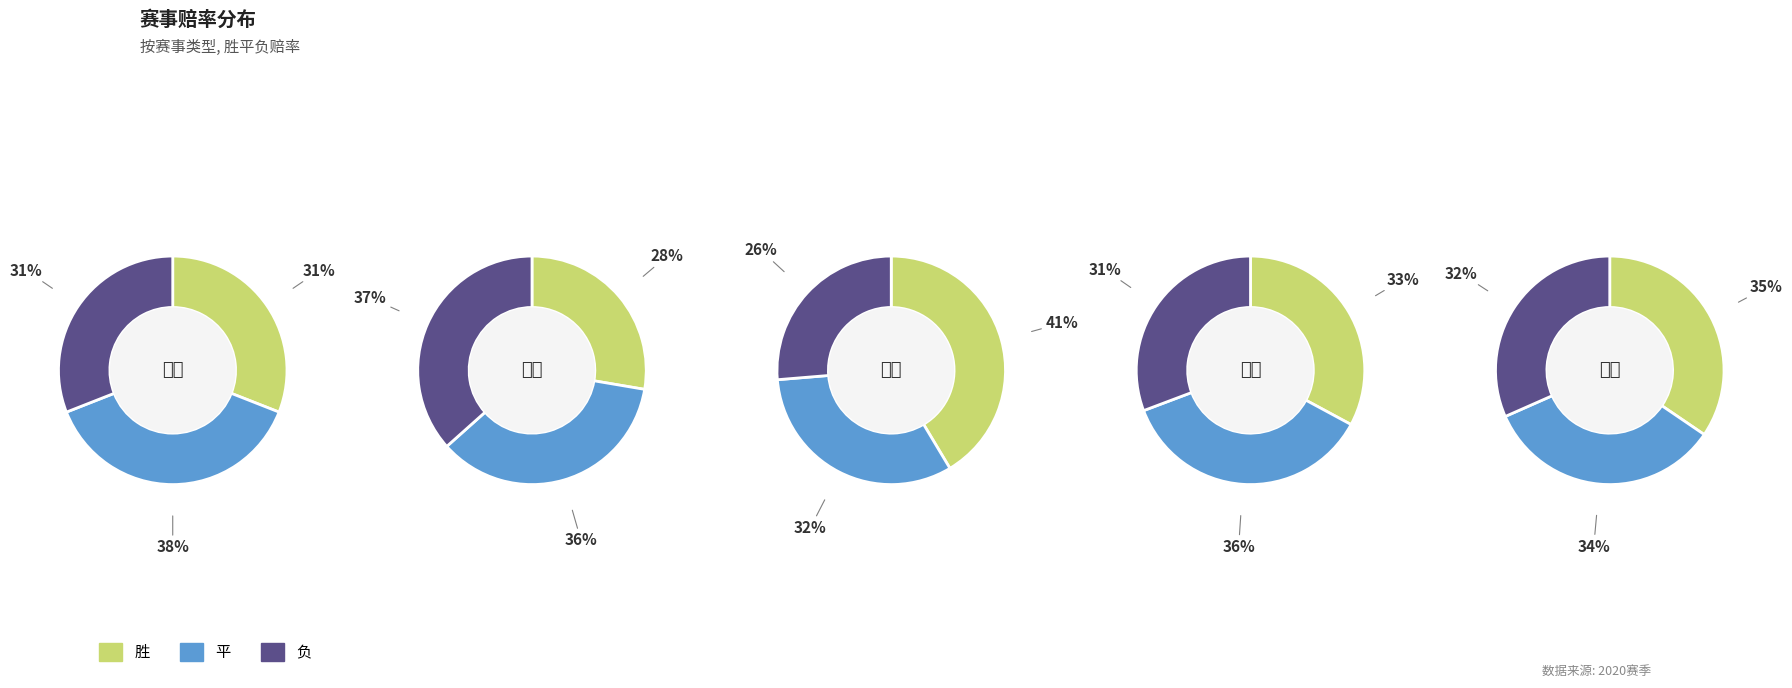

Is it true that 9 is 18% of the pie?

False